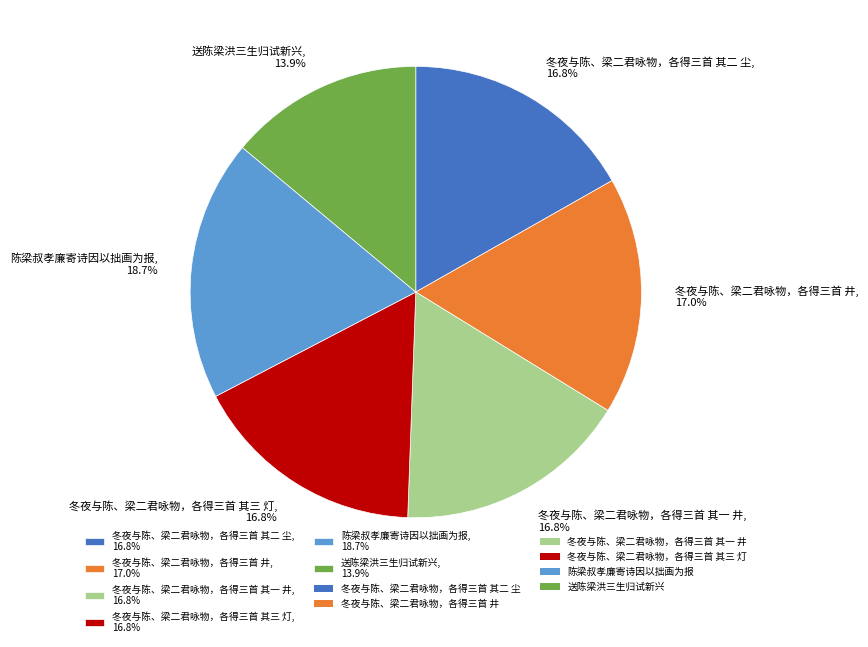

To the nearest percent, what is the difference between the 送陈梁洪三生归试新兴 and 冬夜与陈、梁二君咏物，各得三首 其一 井 slice percentages?

3%